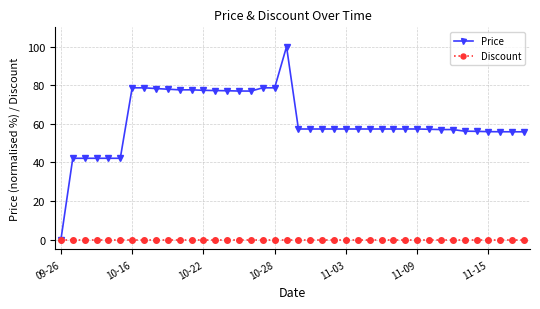

At how many categories does at least one series exceed 59?

14